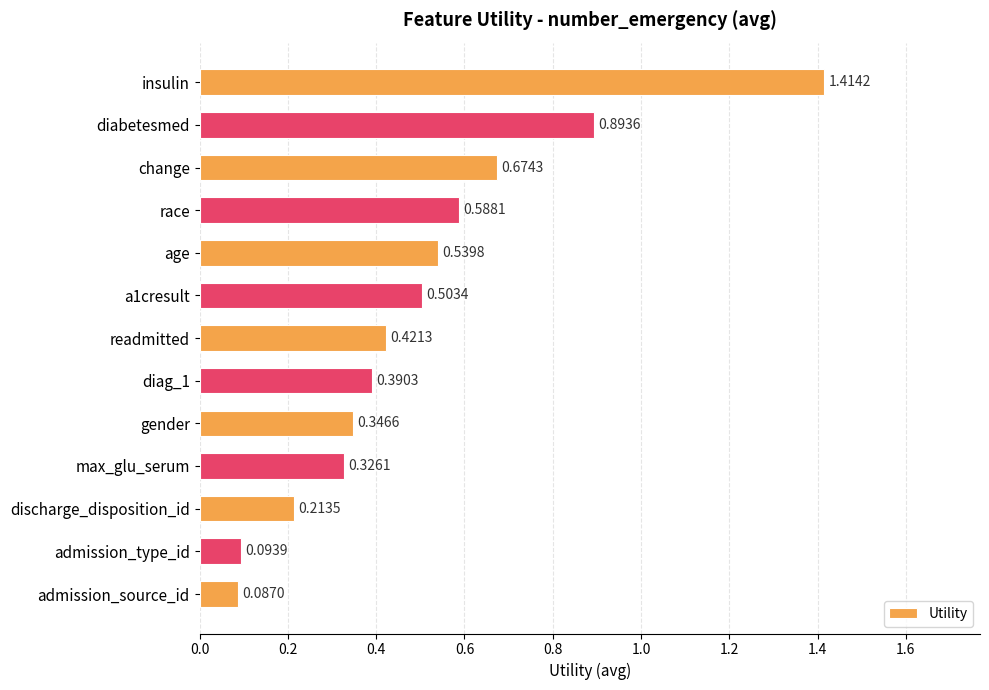

What is the difference between the maximum and minimum values?

1.3